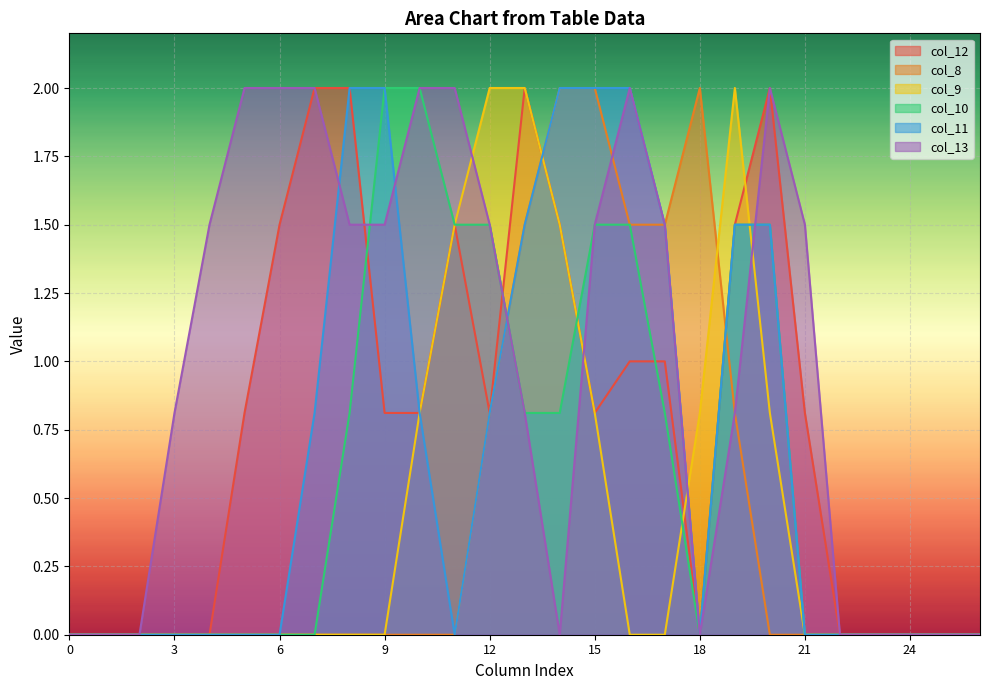

At 9, list the series in order from largest to smallest.

col_10, col_11, col_13, col_12, col_8, col_9